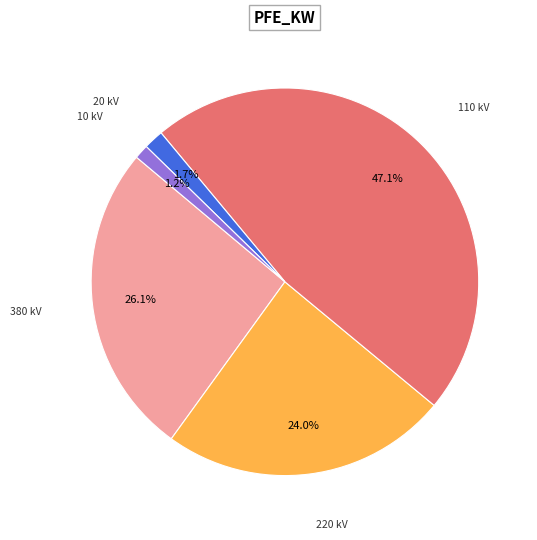

Is there any slice that represents more than half of the pie?

No